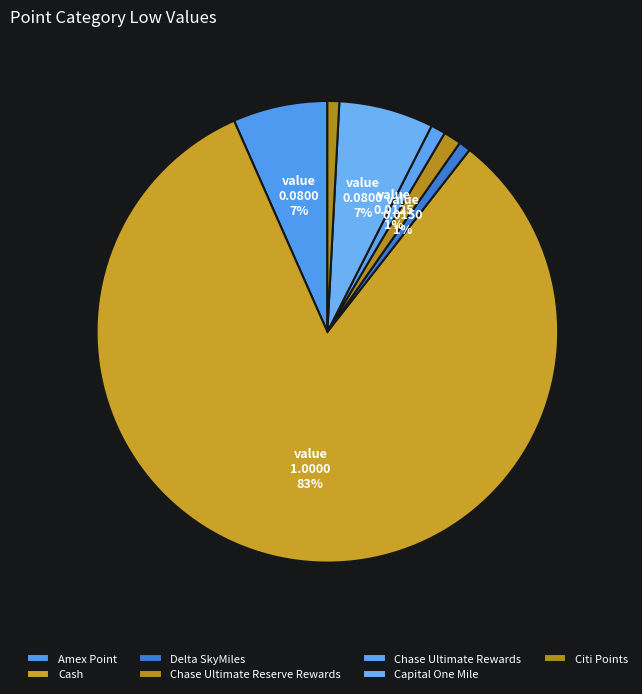

Is it true that Citi Points is 1% of the pie?

True